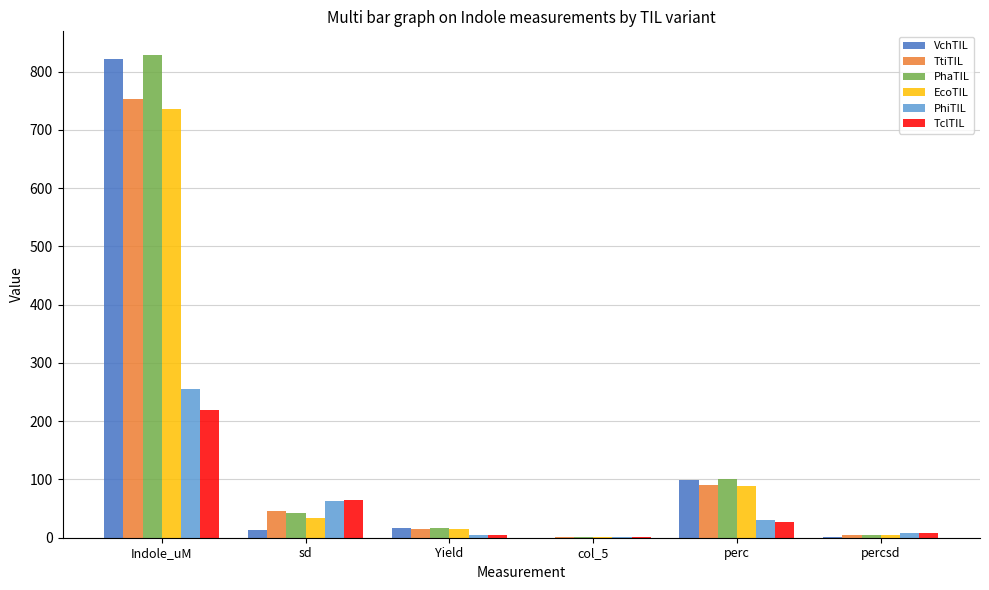

True or false: TclTIL has a value of 1.3 at col_5.

True